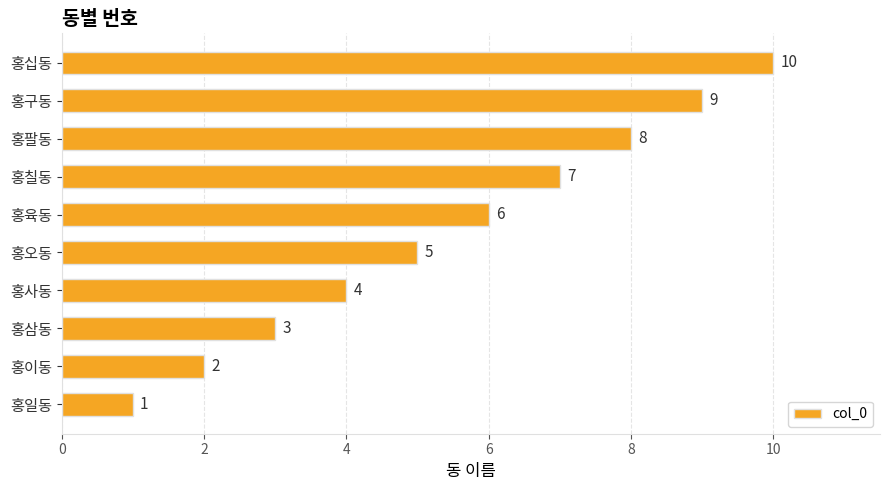

Is it true that the value at 홍팔동 is 3?

False